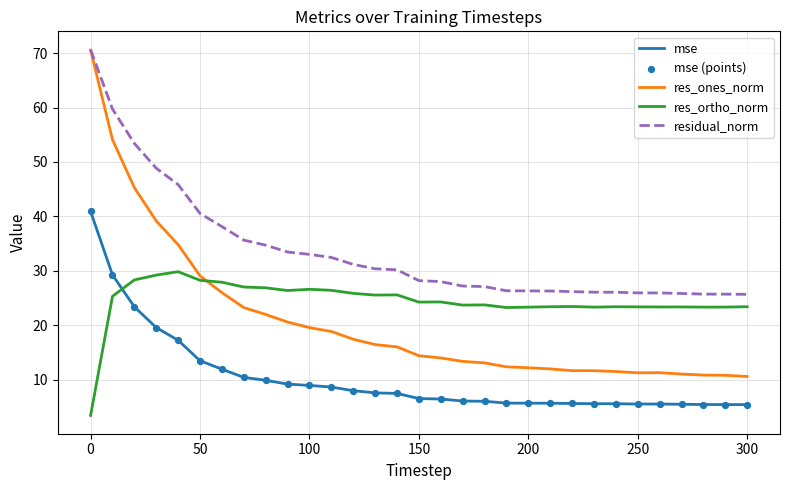

Which series has the largest total across all categories?

residual_norm